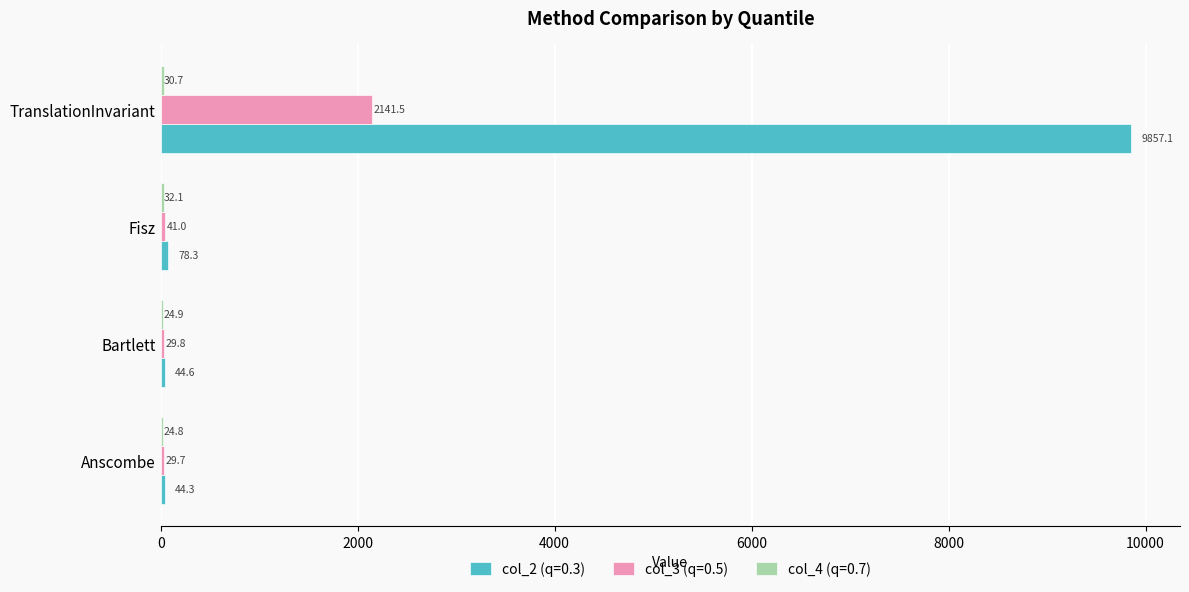

Between Fisz and TranslationInvariant, which series saw the biggest shift?

col_2 (q=0.3)